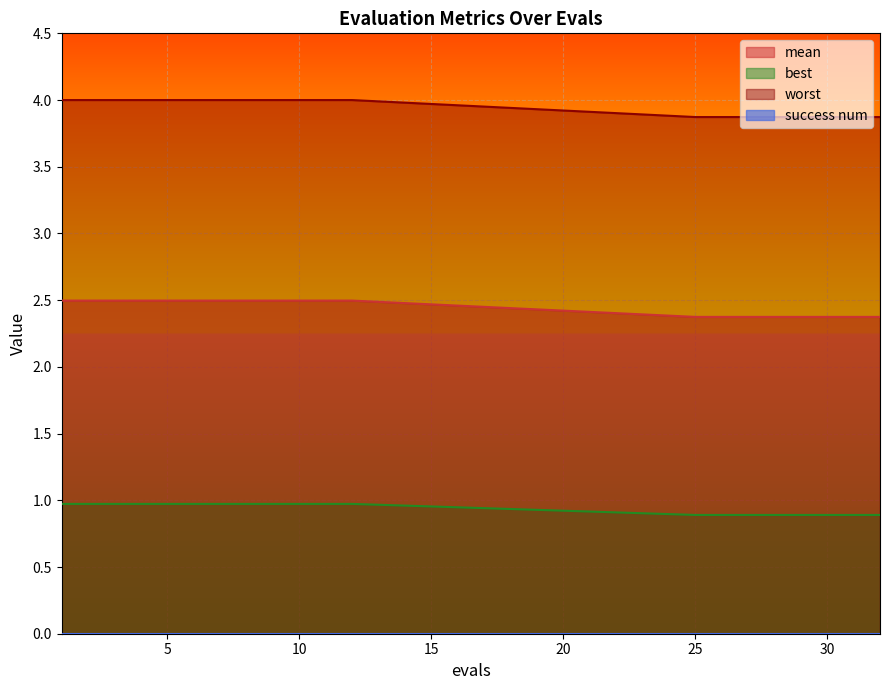

Is it true that worst equals 6.3 at 7?

False